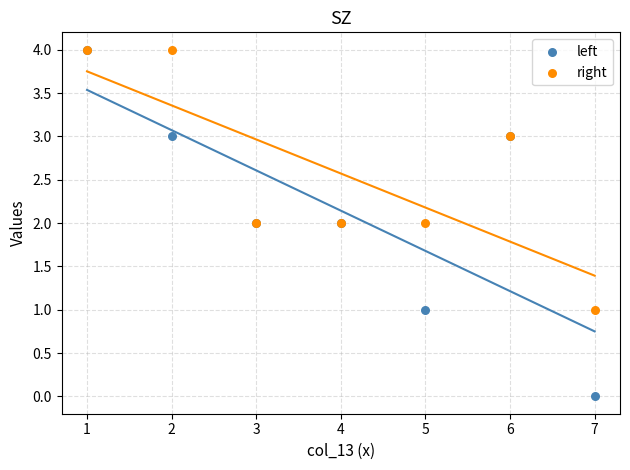

Which series contains the lowest Y value?

left